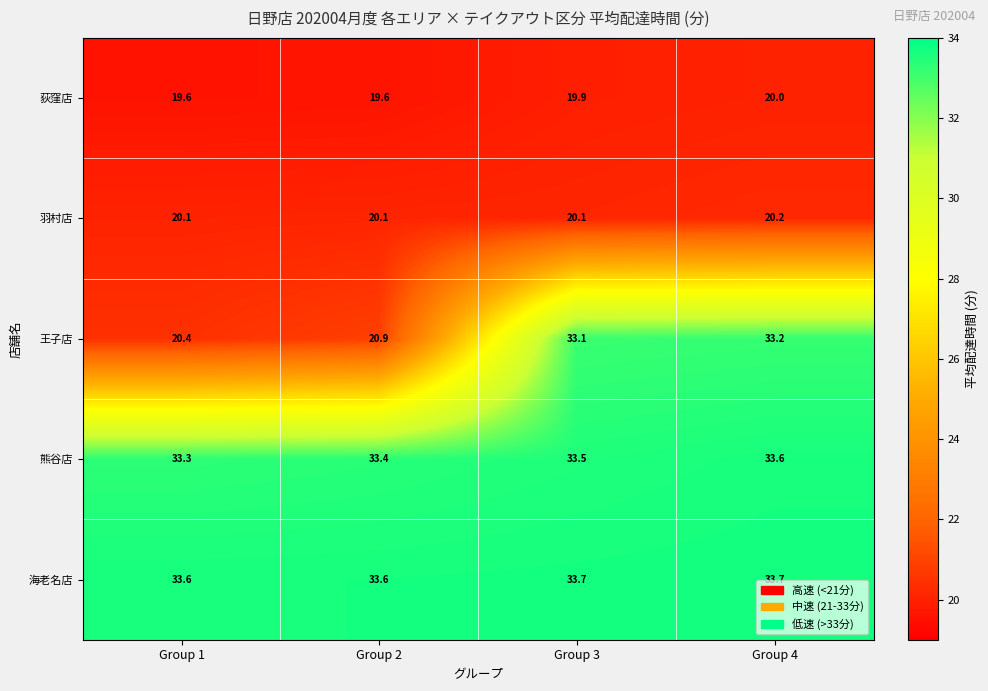

Reading left to right, list all the values displayed in this chart.

荻窪店: 19.6	19.6	19.9	20.0
羽村店: 20.1	20.1	20.1	20.2
王子店: 20.4	20.9	33.1	33.2
熊谷店: 33.3	33.4	33.5	33.6
海老名店: 33.6	33.6	33.7	33.7